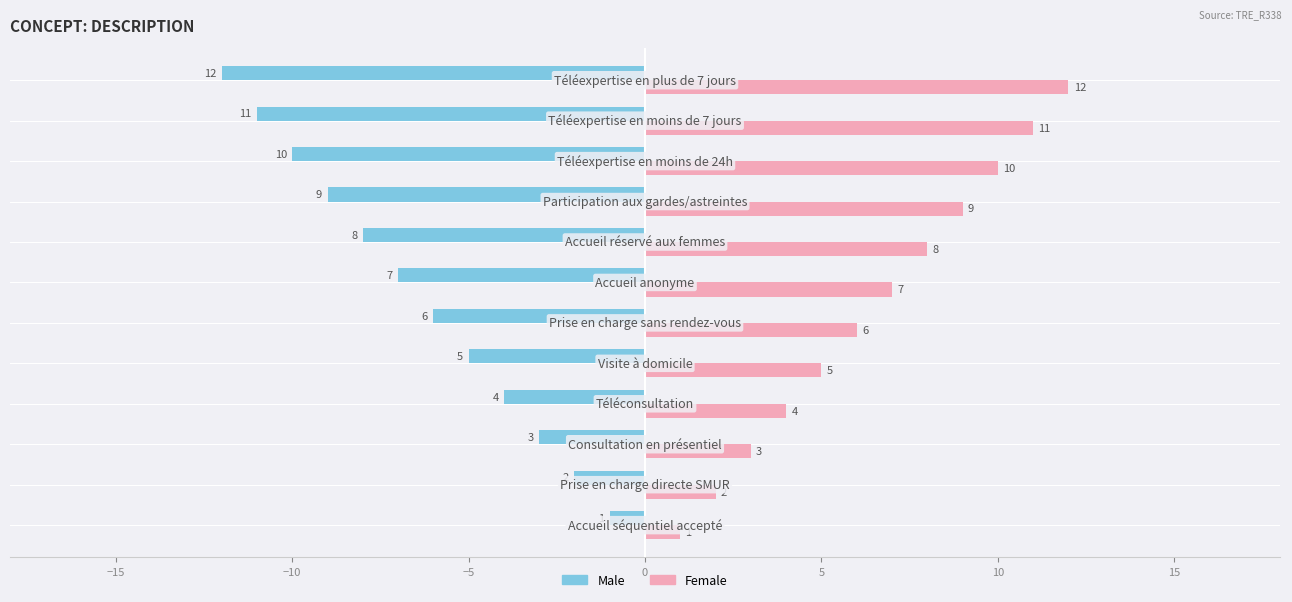

What is the difference between the maximum and minimum values in the Male series?

11